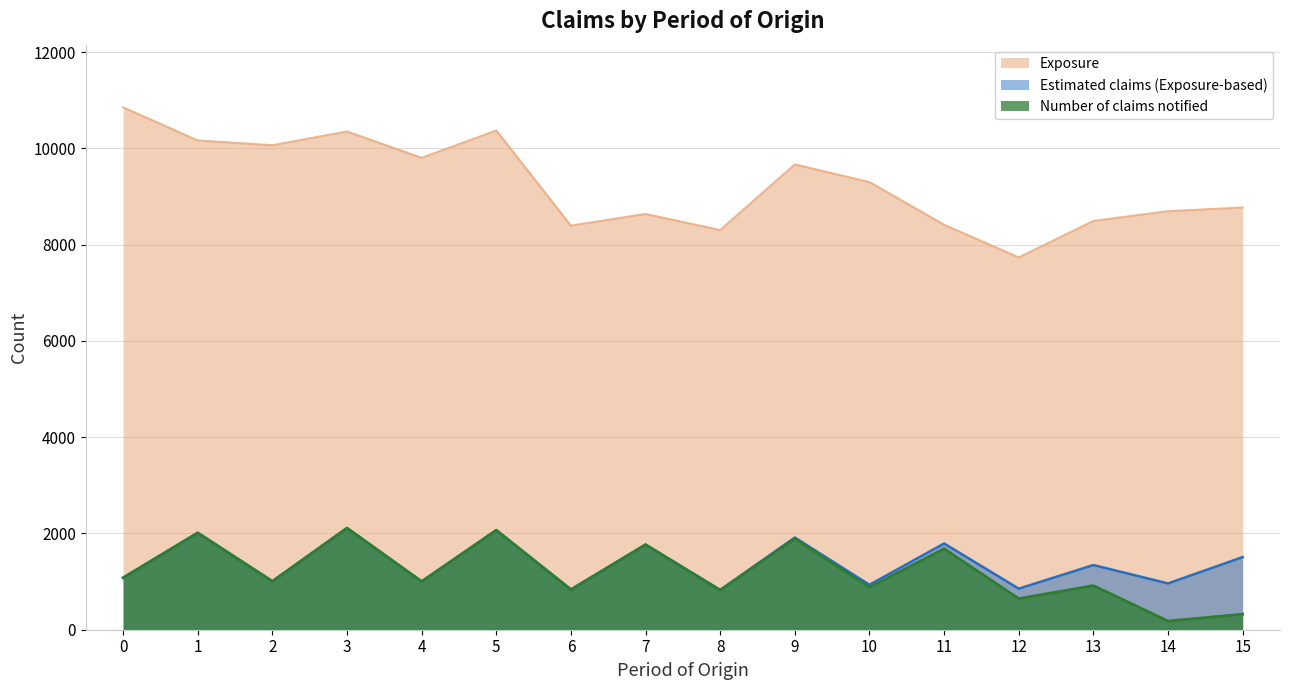

In Exposure, how many points are higher than both neighbors (excluding endpoints)?

4